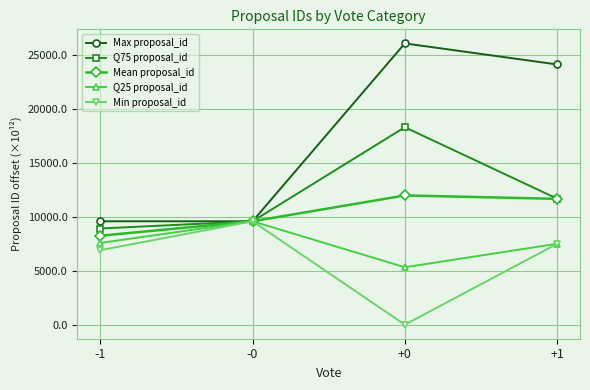

Which series changed the most between -0 and +1?

Max proposal_id